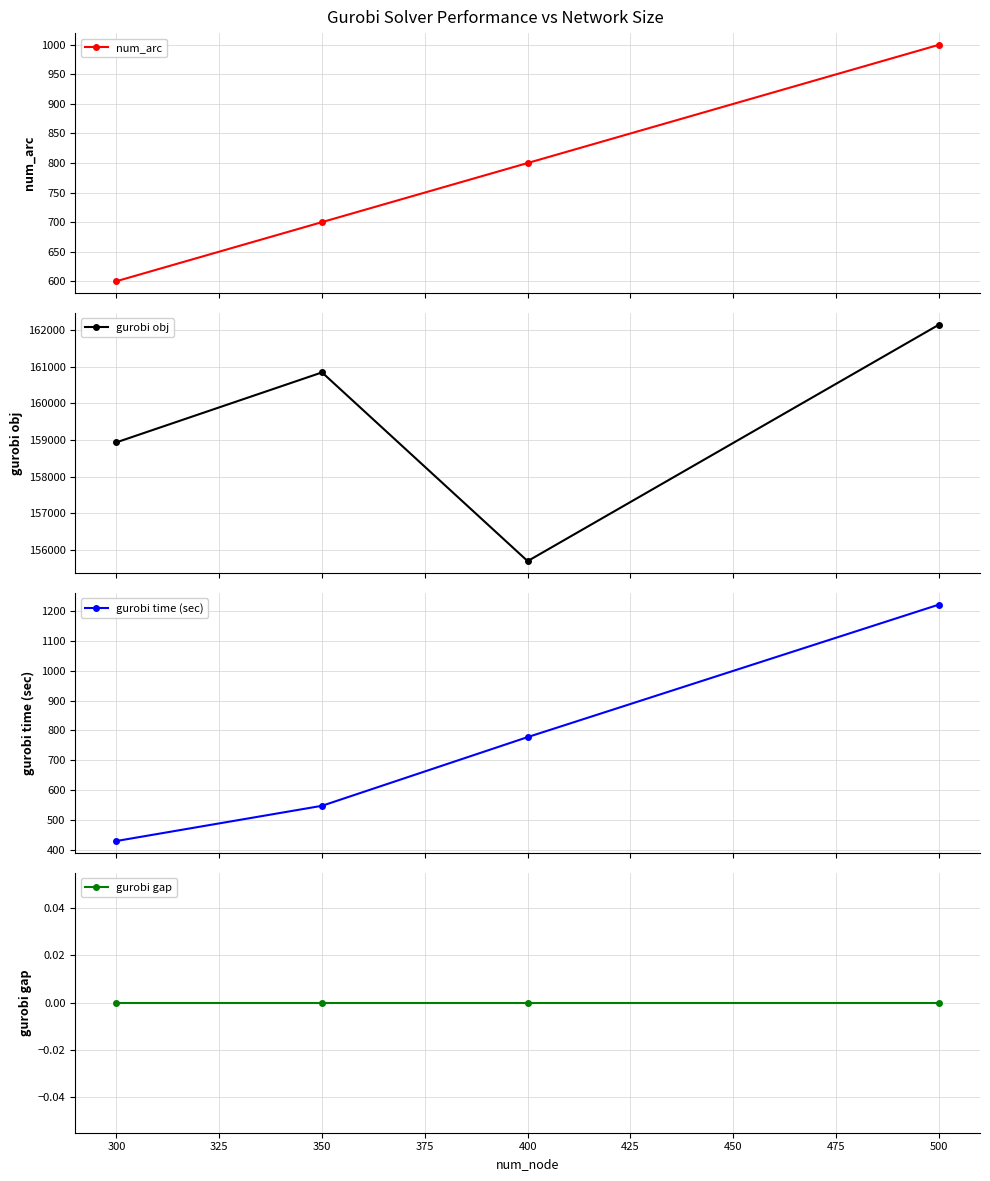

How many interior local valleys does the gurobi obj series have?

1